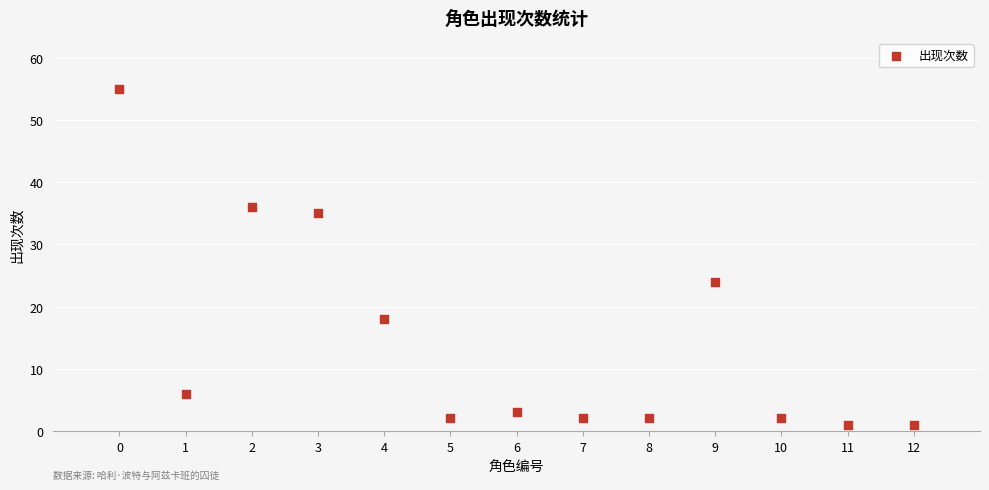

What is the range of X values (max minus min)?

12